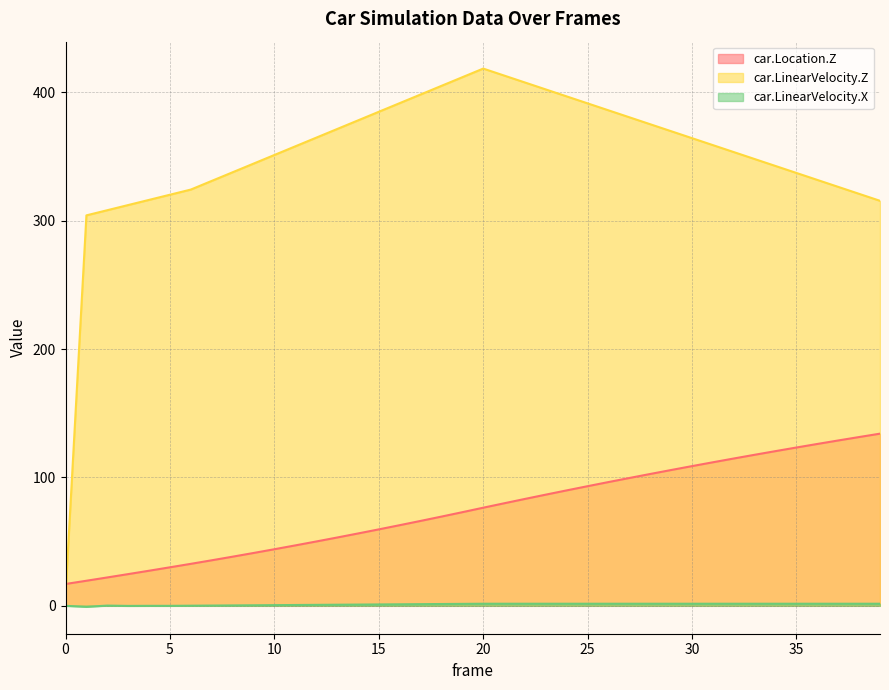

How many values in car.LinearVelocity.X are below zero?

4